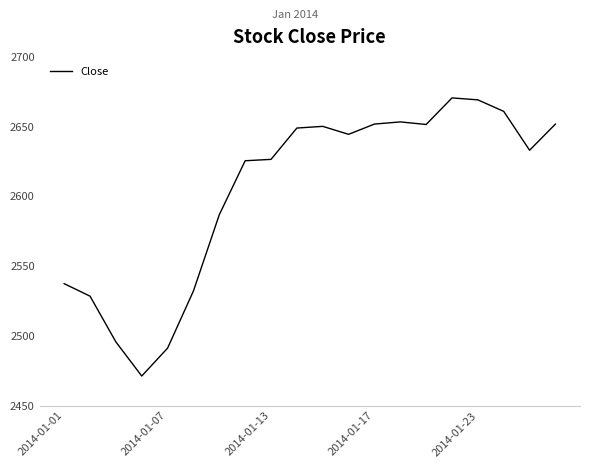

What is the greatest value displayed?

2670.6